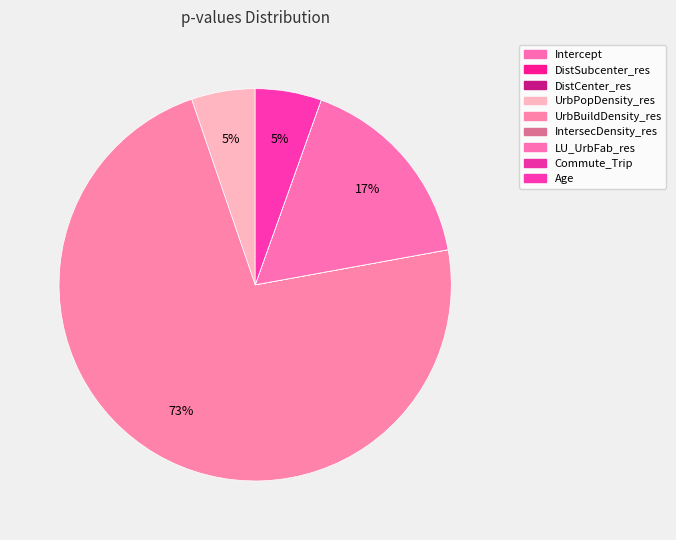

What is the smallest slice in the pie chart?

DistCenter_res